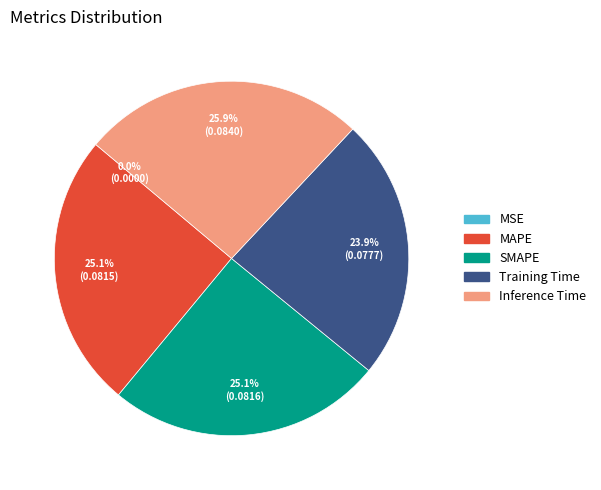

Which slice is the largest?

Inference Time